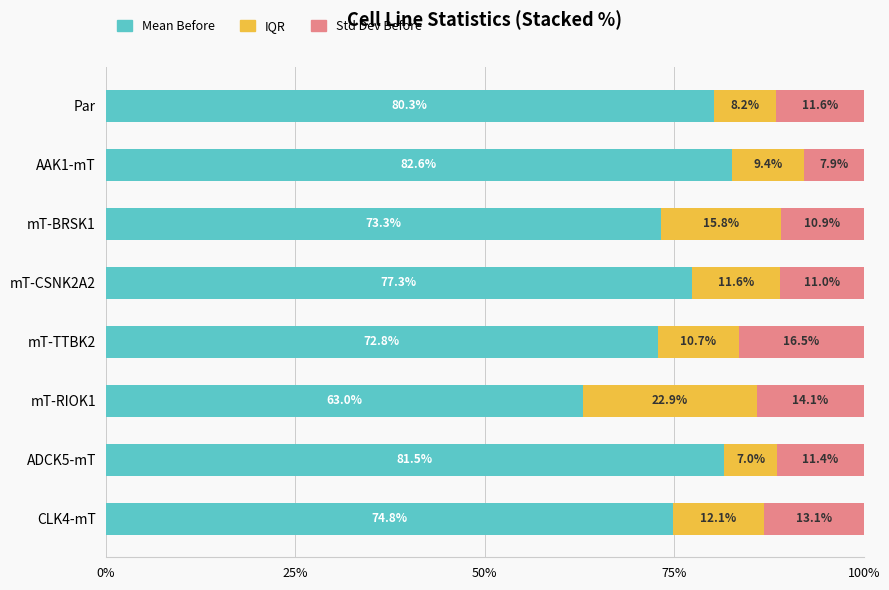

How many data points does each series have?

8